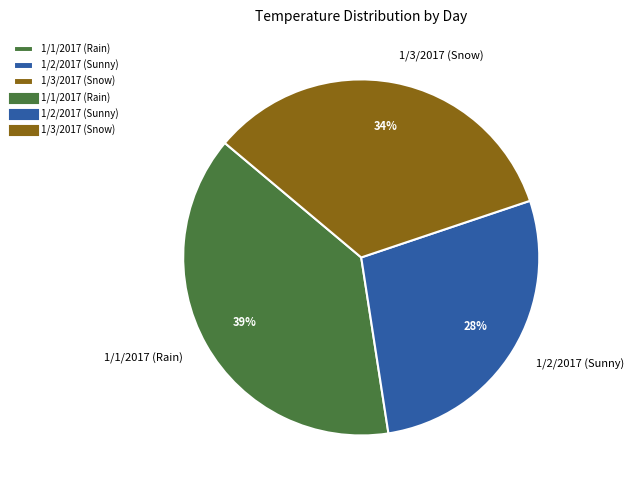

What is the largest slice in the pie chart?

1/1/2017 (Rain)